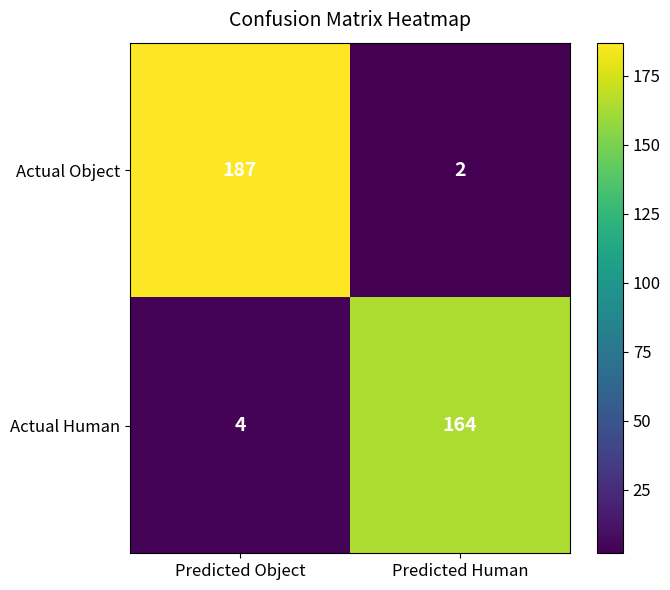

Reading right to left, transcribe all the data shown in this chart.

Actual Object: Predicted Human=2	Predicted Object=187
Actual Human: Predicted Human=164	Predicted Object=4